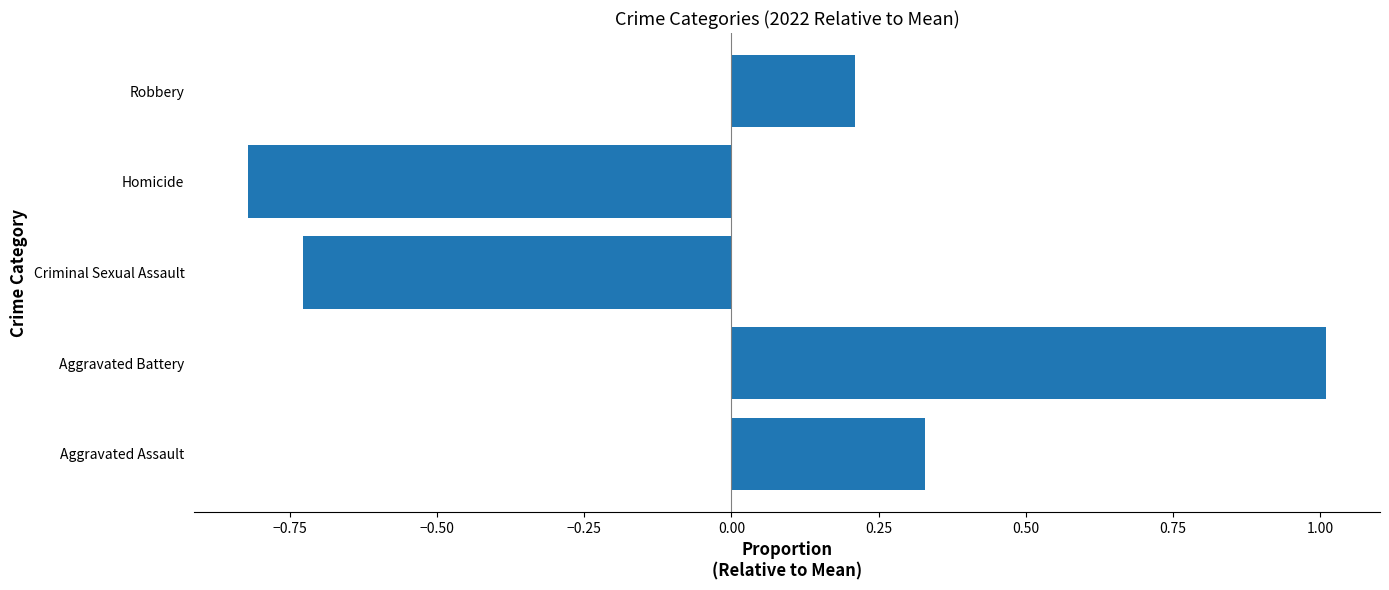

Which label corresponds to the largest value in the chart?

Aggravated Battery